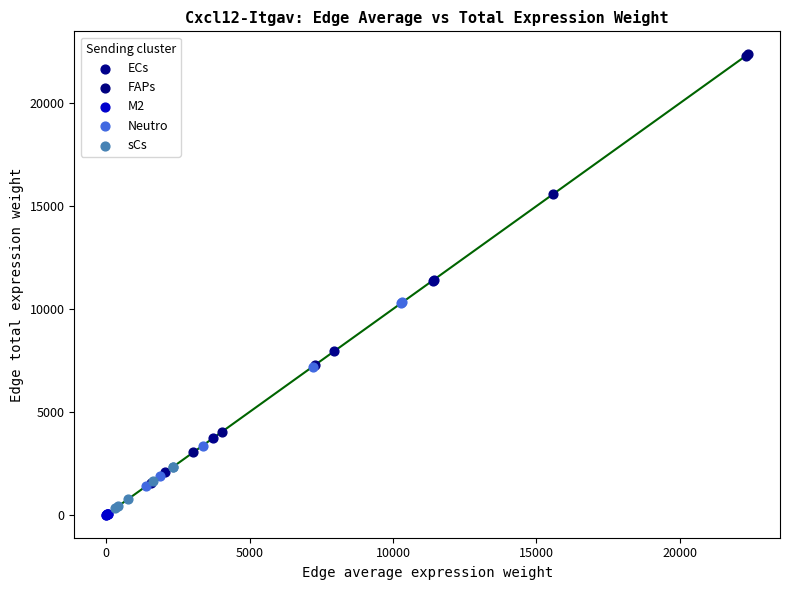

Which series has the largest Y range (max minus min)?

FAPs